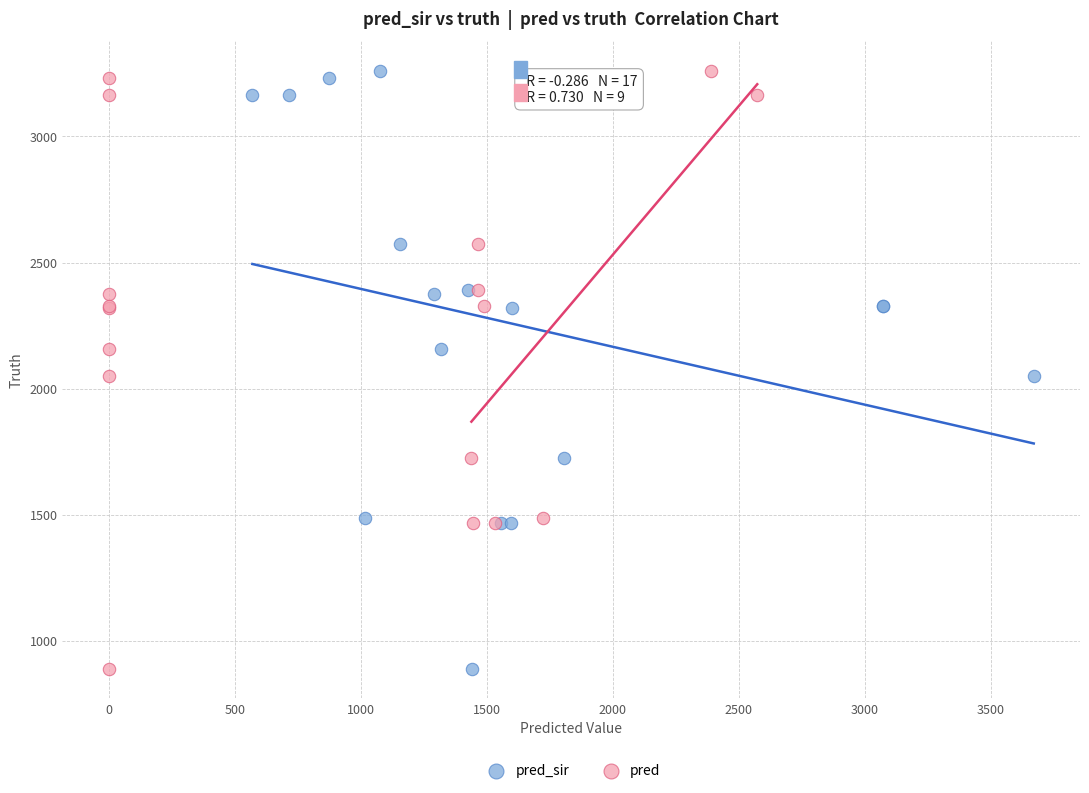

What are all the series names shown in the legend?

pred_sir, pred